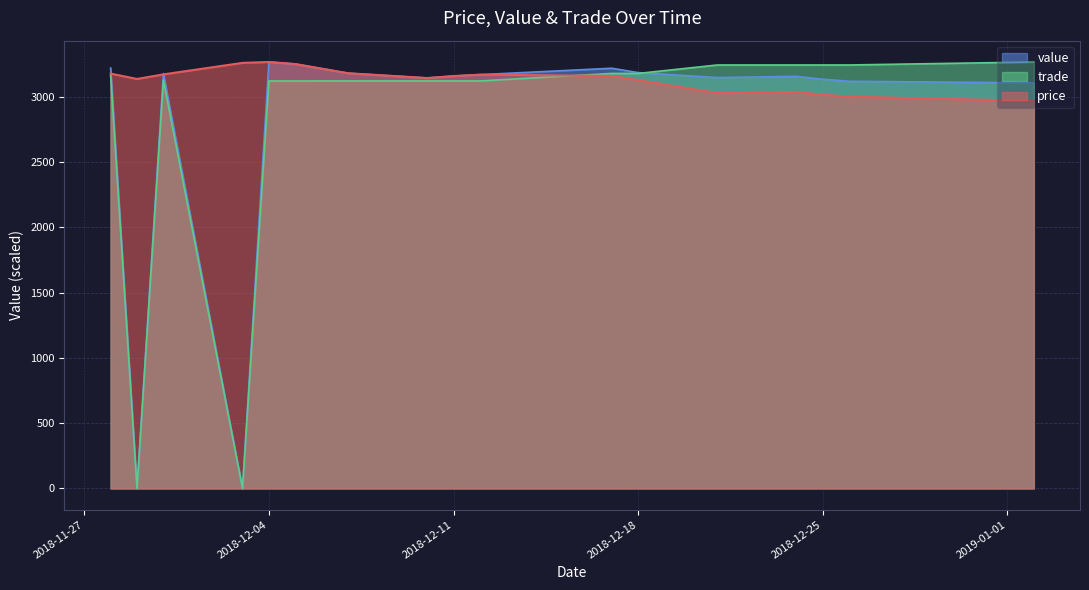

Does the chart have visible grid lines?

Yes